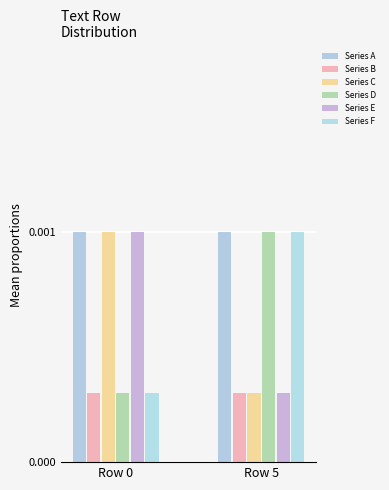

At which label does Series E reach its minimum?

Row 5